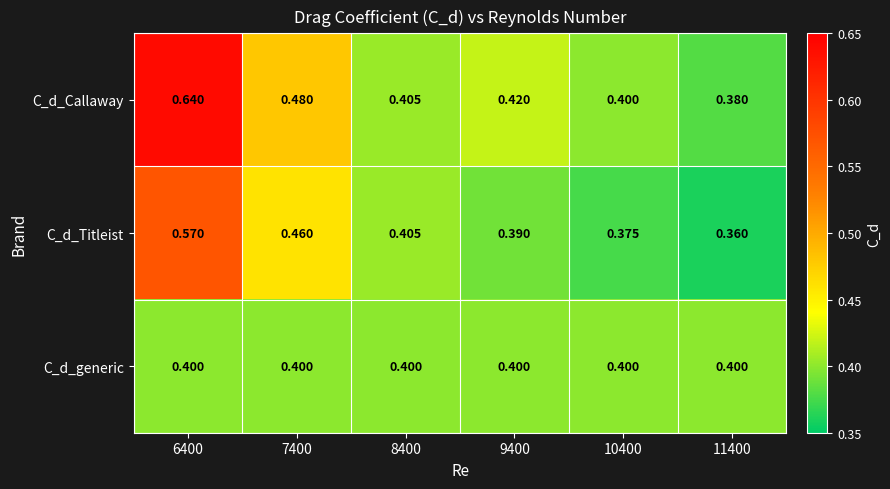

Rank the series at 6400 from lowest to highest value.

C_d_generic, C_d_Titleist, C_d_Callaway